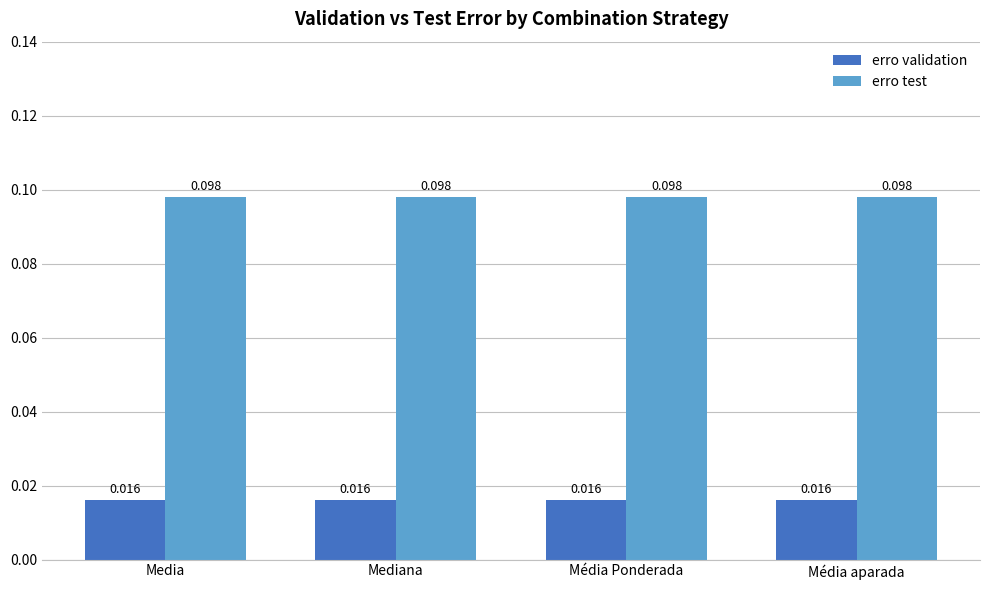

What is the label of the 3rd bar from the left?

Média Ponderada